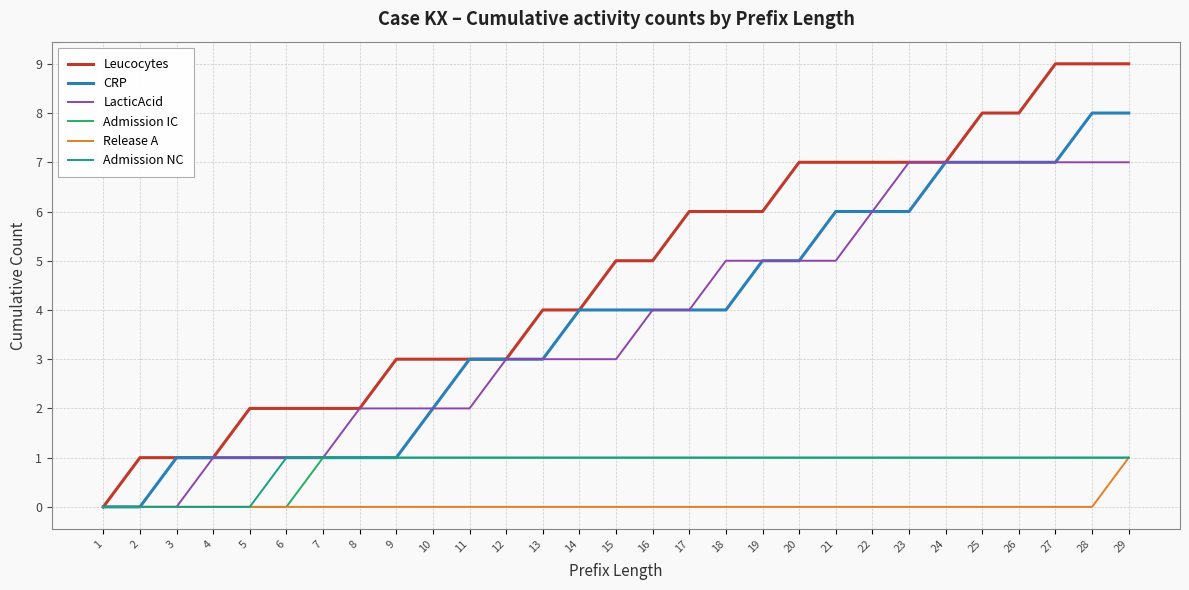

Is it true that CRP equals 8 at 28?

True